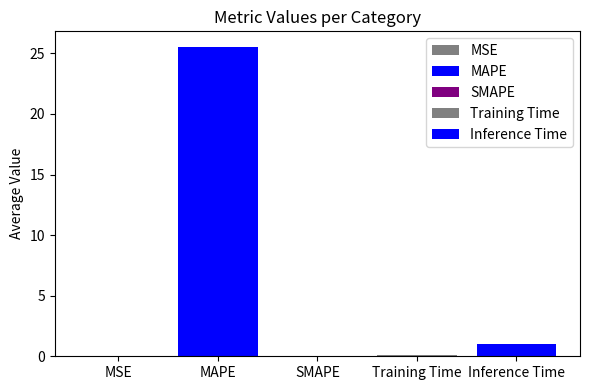

What is the label of the 3rd bar from the left?

SMAPE